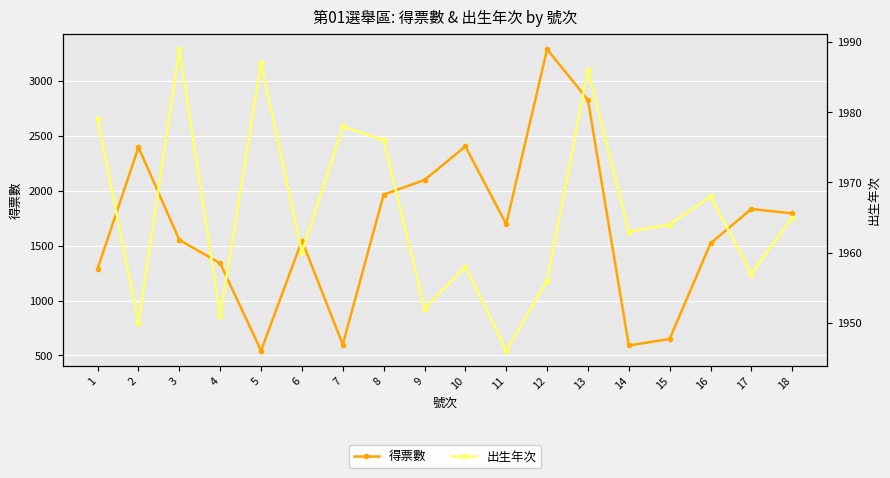

Which category has the lowest value across all series?

5